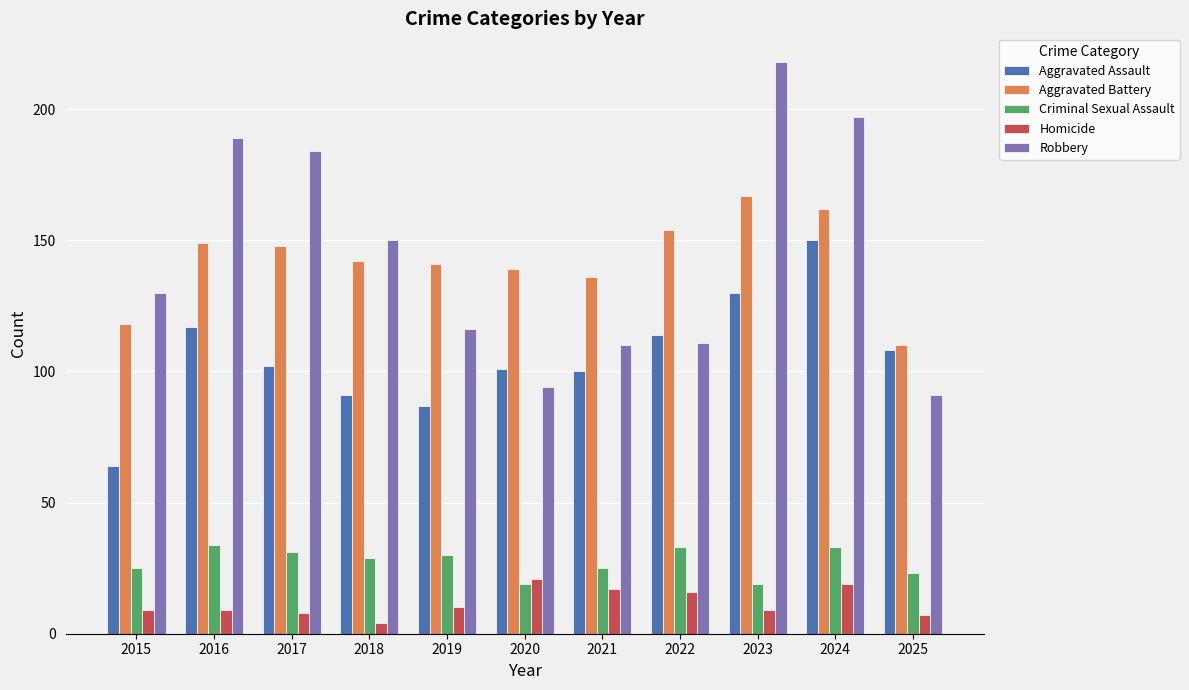

What is the difference between the Robbery values at 2020 and 2018?

56